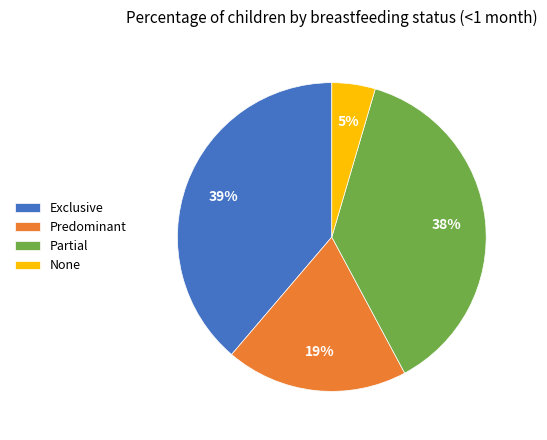

Does Exclusive represent more than half of the total?

No